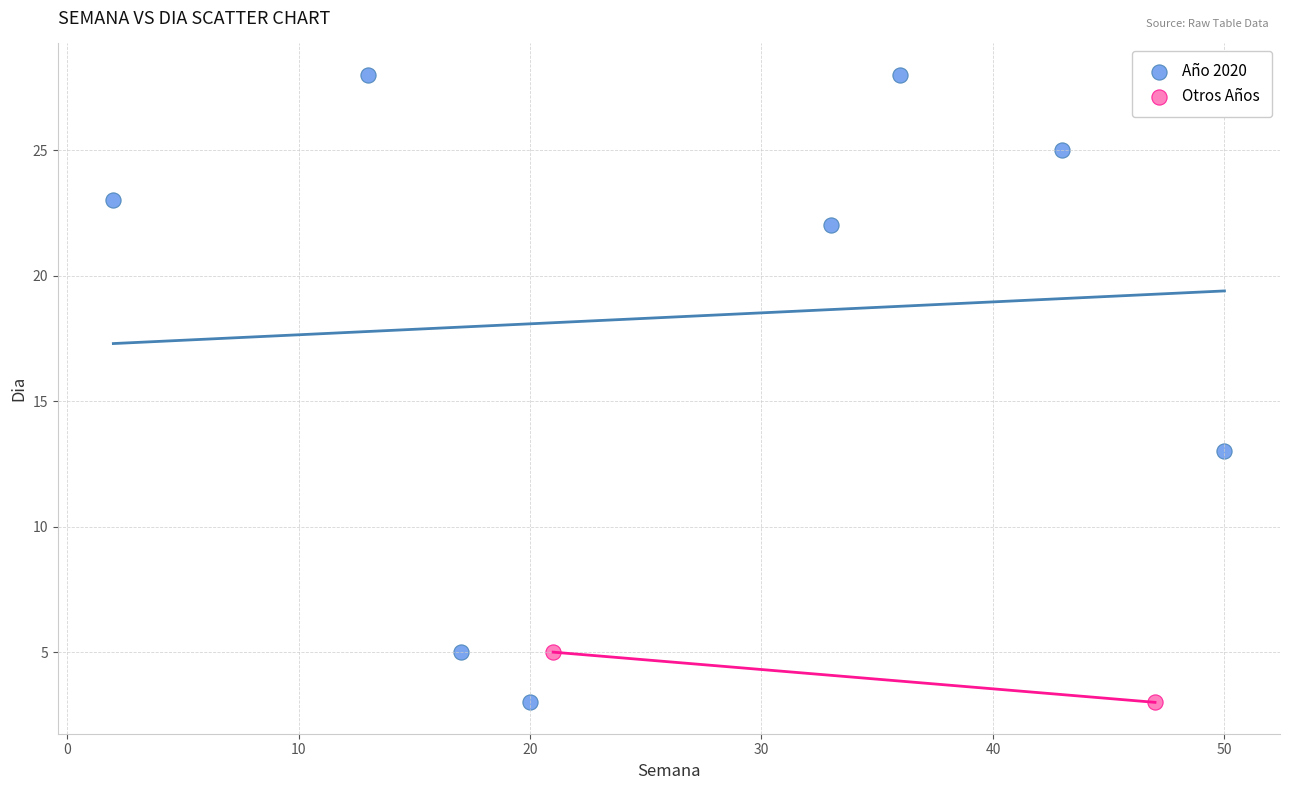

Which series reaches the maximum Y coordinate?

Año 2020